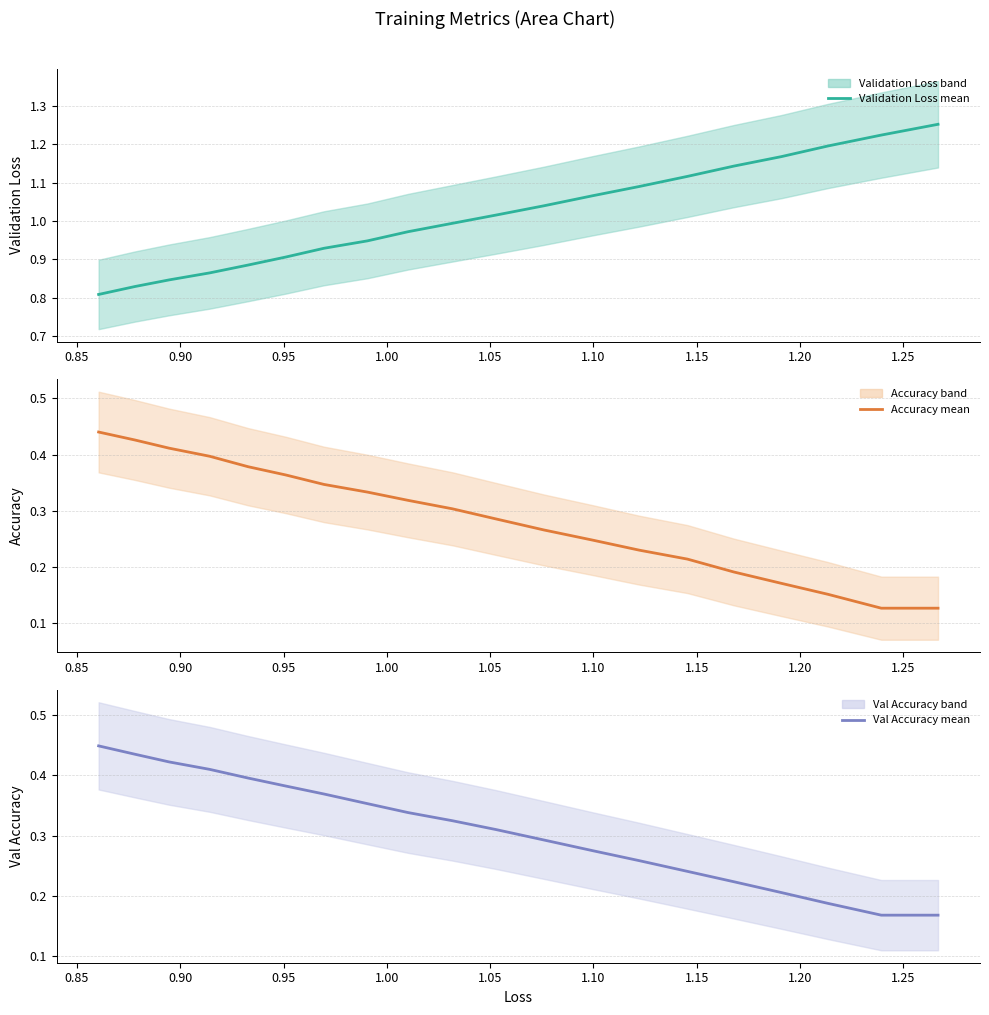

At 1.00, list the series in order from smallest to largest.

Accuracy (mean), Val Accuracy (mean), Validation Loss (mean)